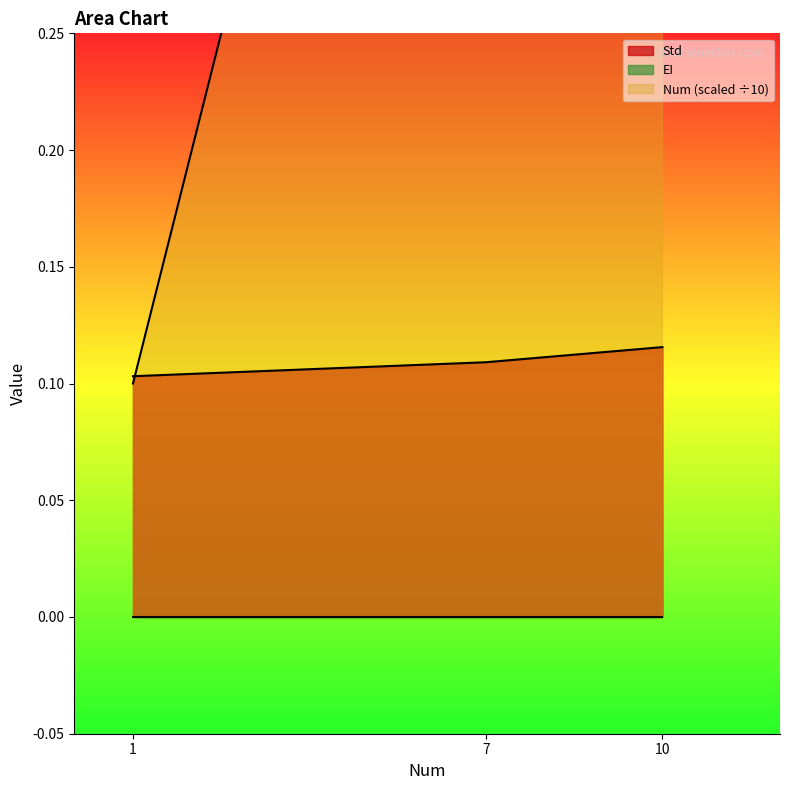

Which label corresponds to the smallest value in the chart?

1